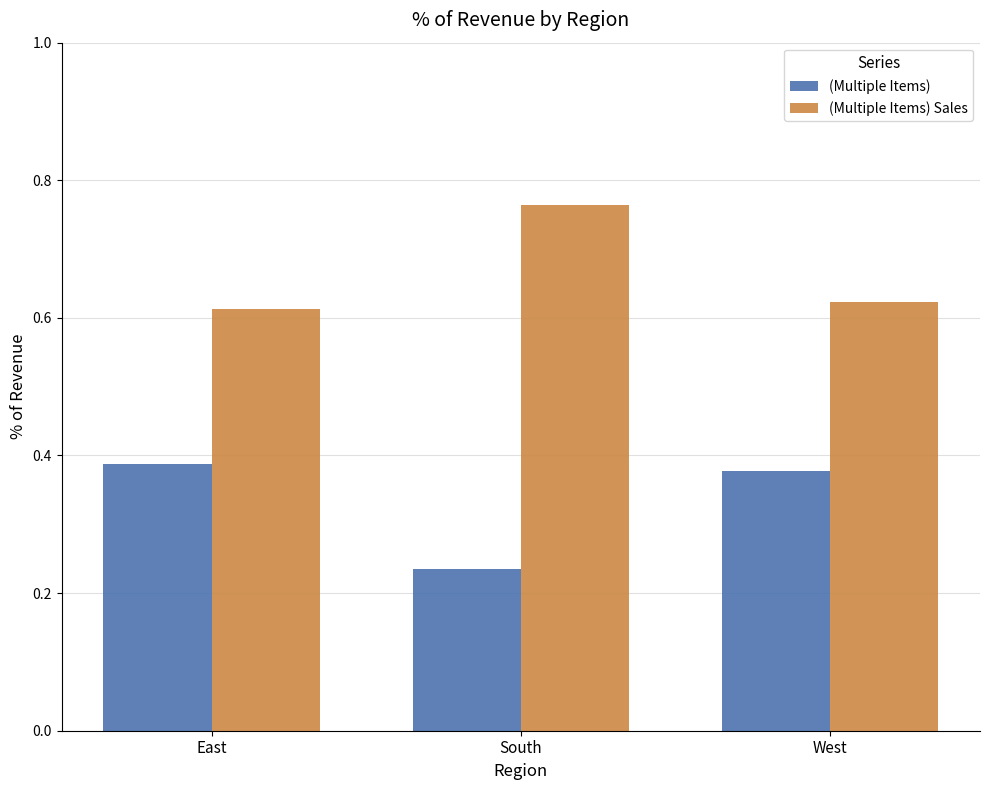

What is the sum of the (Multiple Items) Sales values at South and West?

1.4